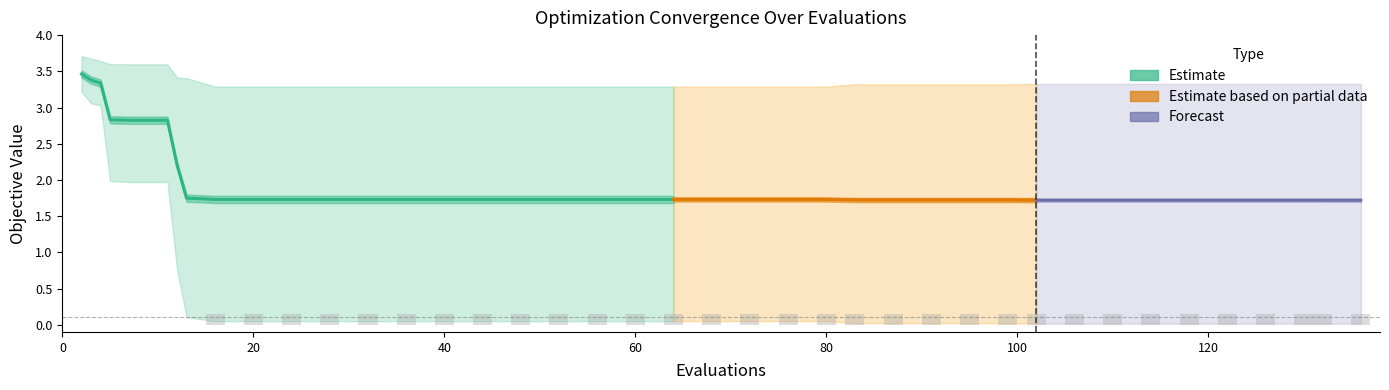

What value does the mean series have at 64?

1.7